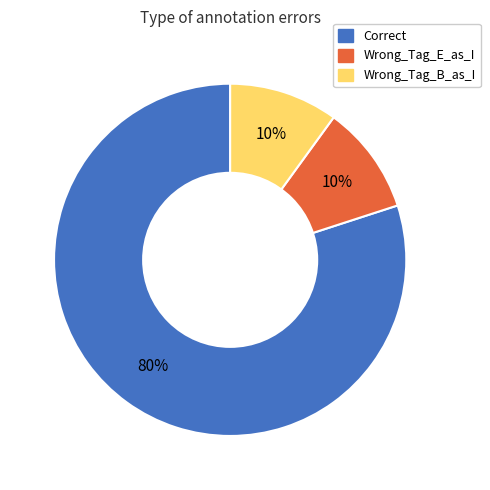

Approximately how many times larger is the value at Correct compared to Wrong_Tag_B_as_I?

8.0